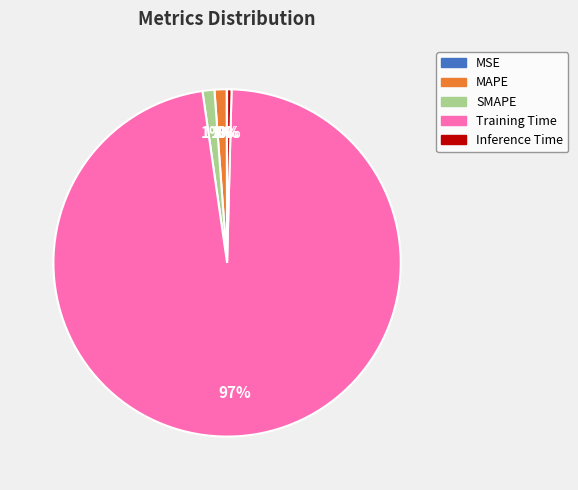

To the nearest percent, what is the difference between the SMAPE and Inference Time slice percentages?

1%